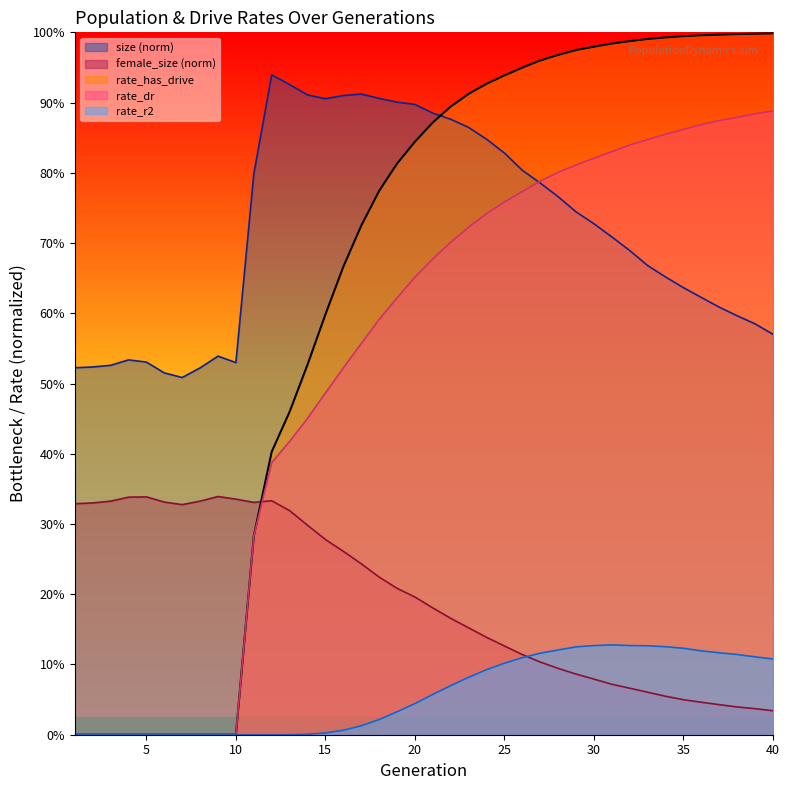

How many lines are shown in the chart?

5